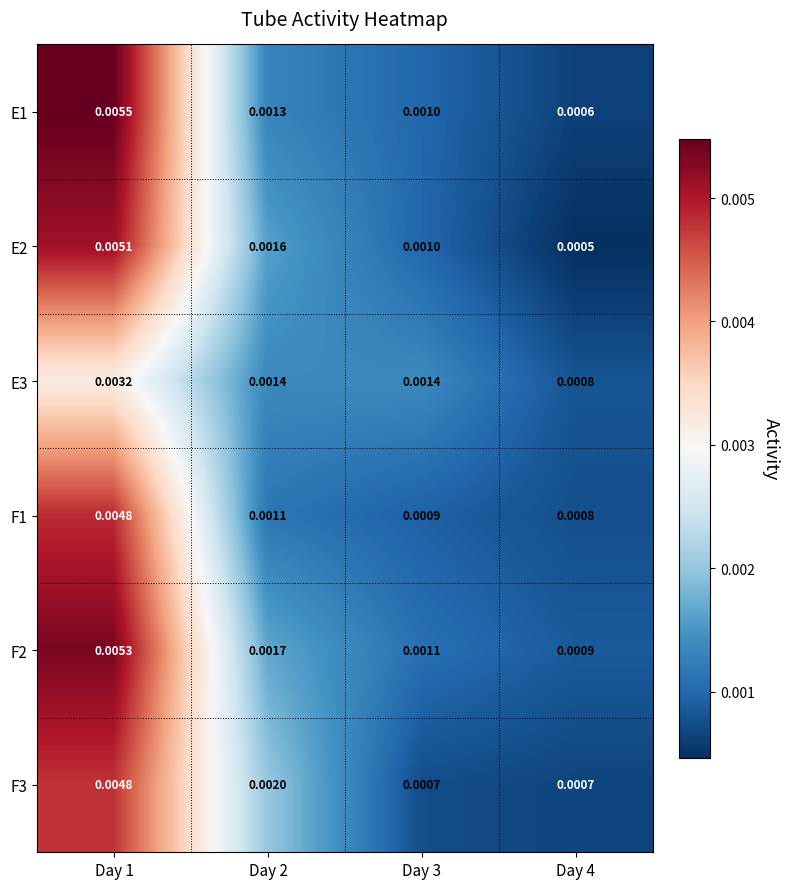

Is the value of E2 at Day 4 greater than the value of F3 at Day 2?

No